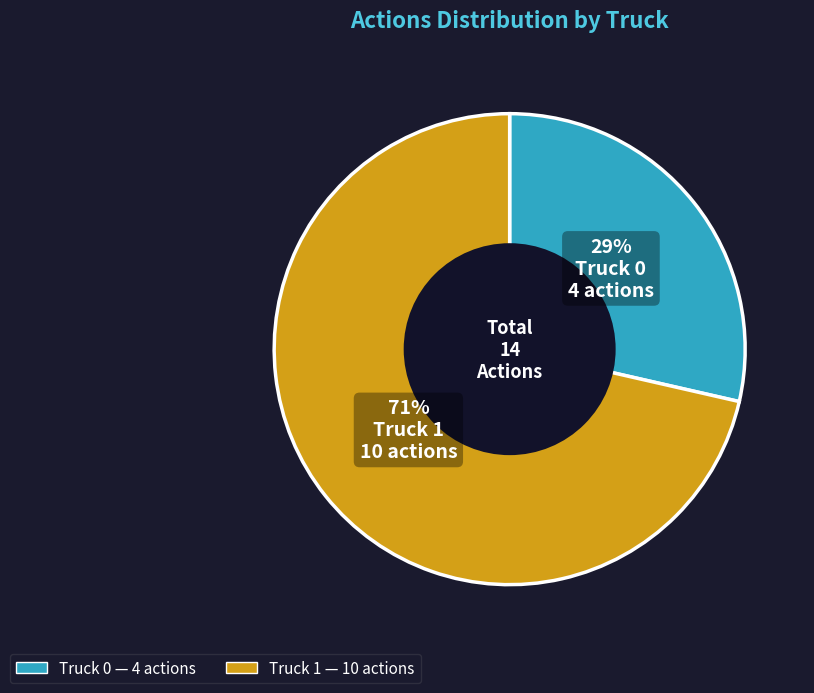

The Truck 0 slice represents 20% of the pie. True or false?

False